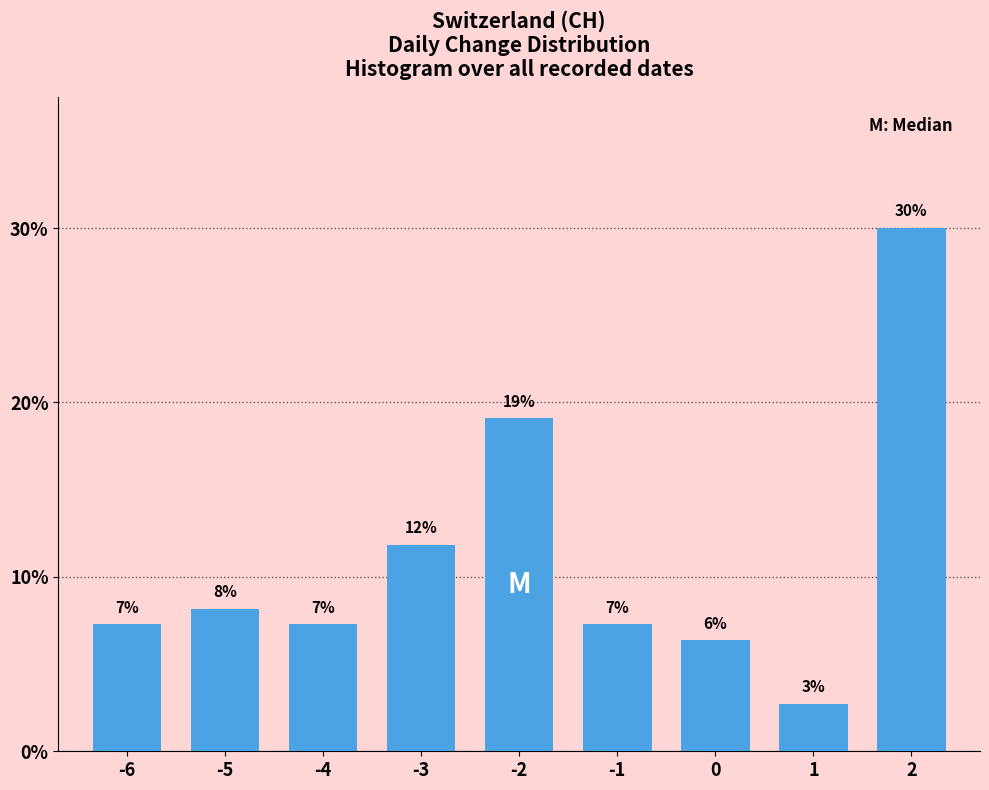

Are the bars horizontal?

No